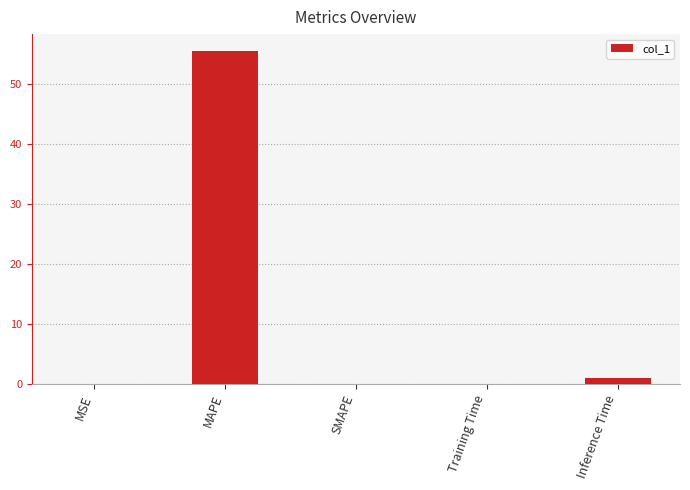

At which category does the chart reach its peak across all series?

MAPE